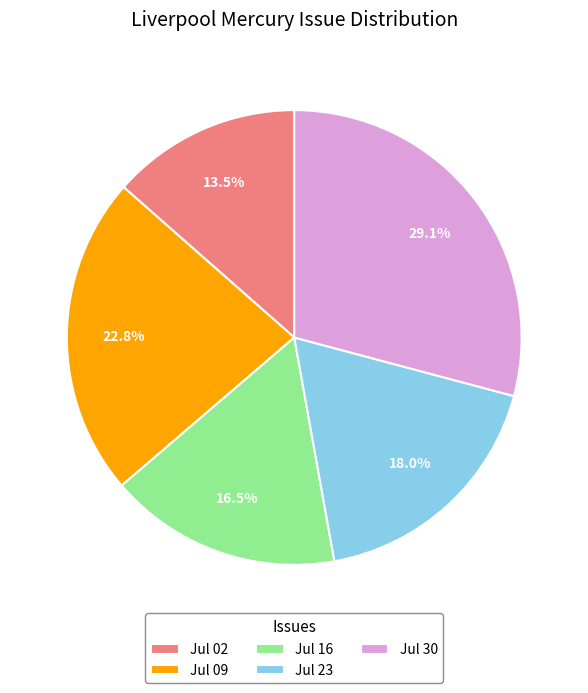

Does any single category account for the majority?

No